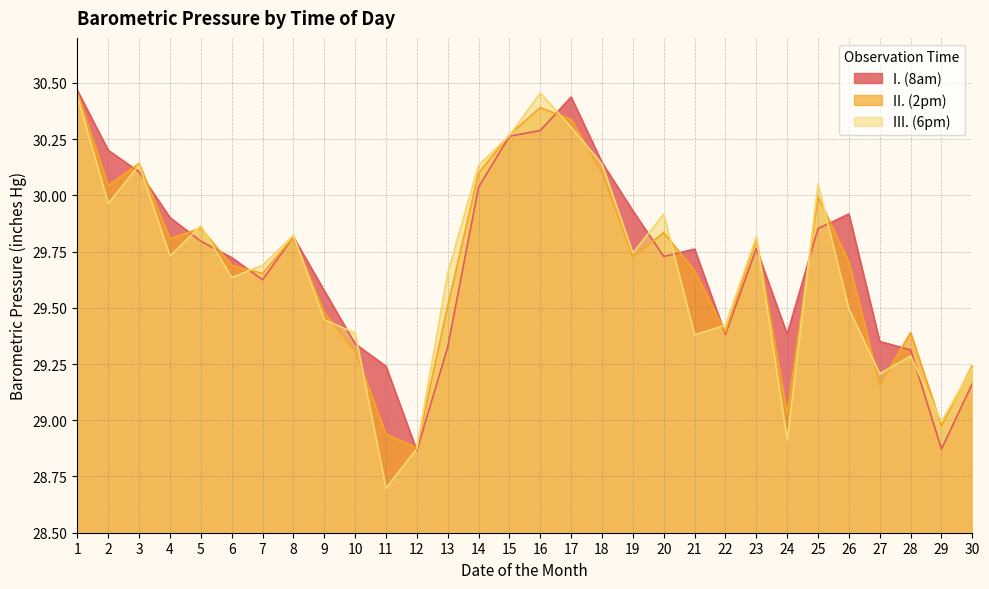

At which category does II. (2pm) reach its first local peak?

3